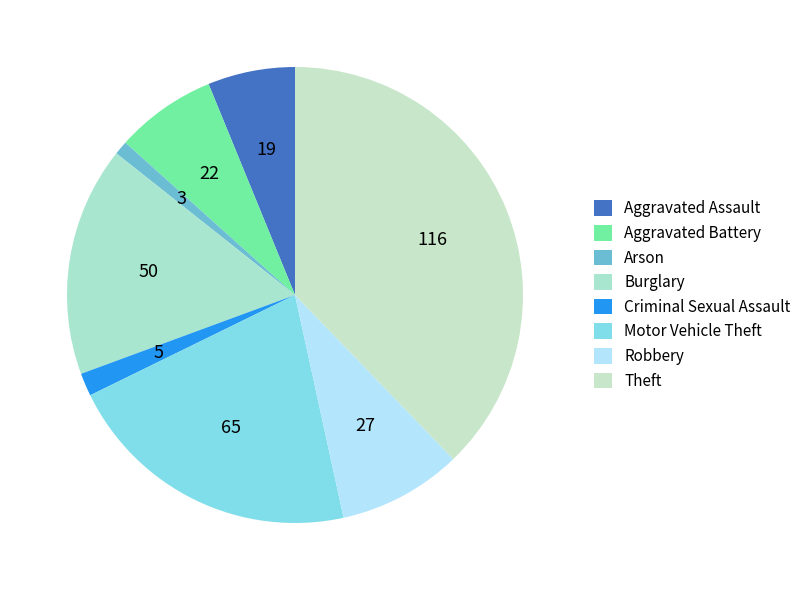

To the nearest percent, what is the difference between the largest and smallest slice percentages?

37%